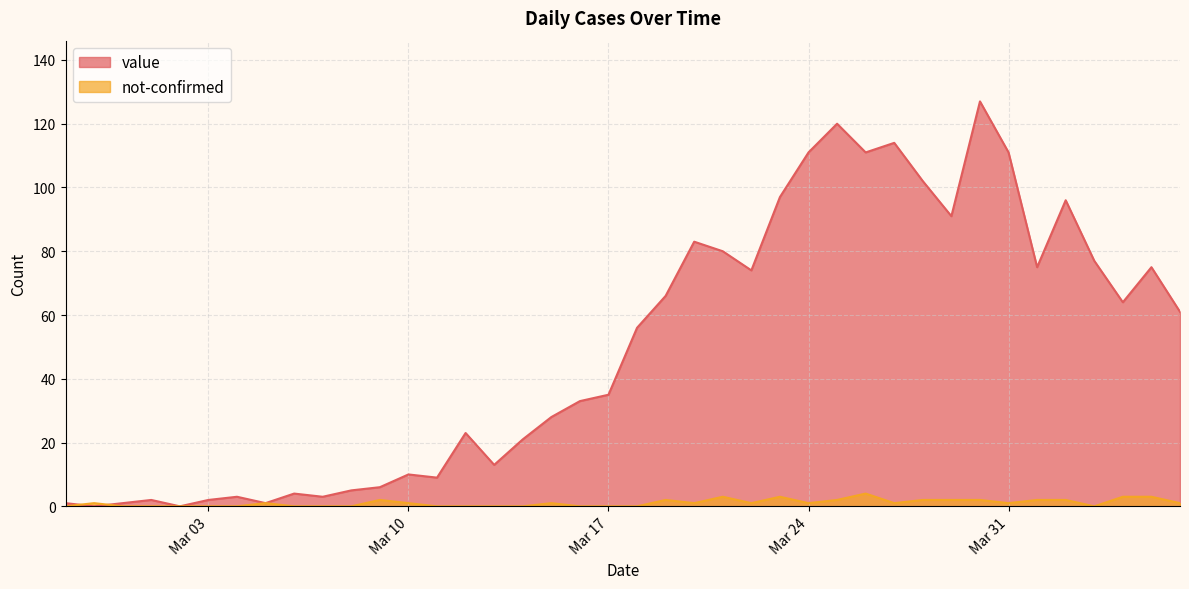

What is the value of the value point at the 39th from the left?

75